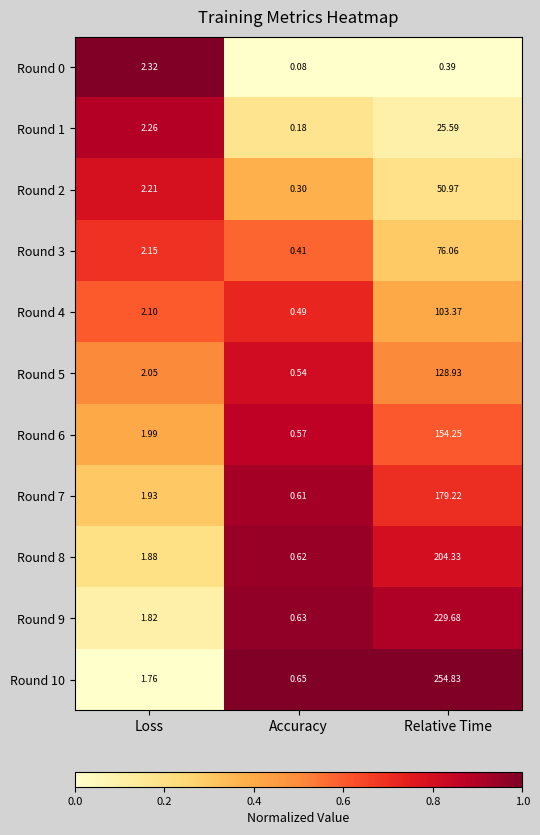

Is the value of Round 1 at Accuracy greater than the value of Round 4 at Relative Time?

No